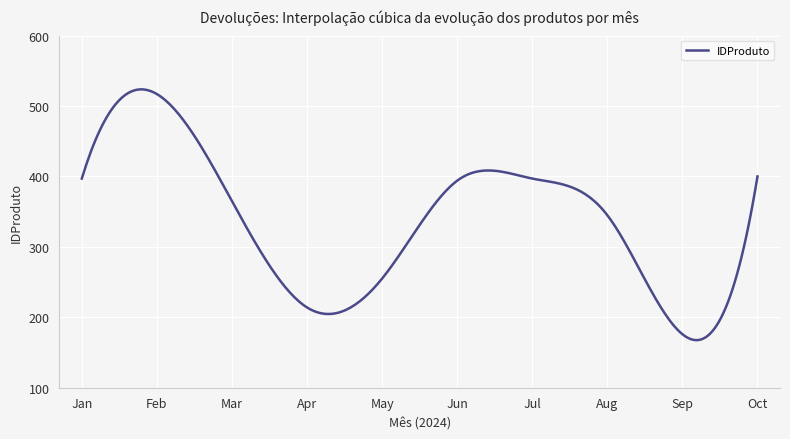

Count the number of data series in this chart.

1